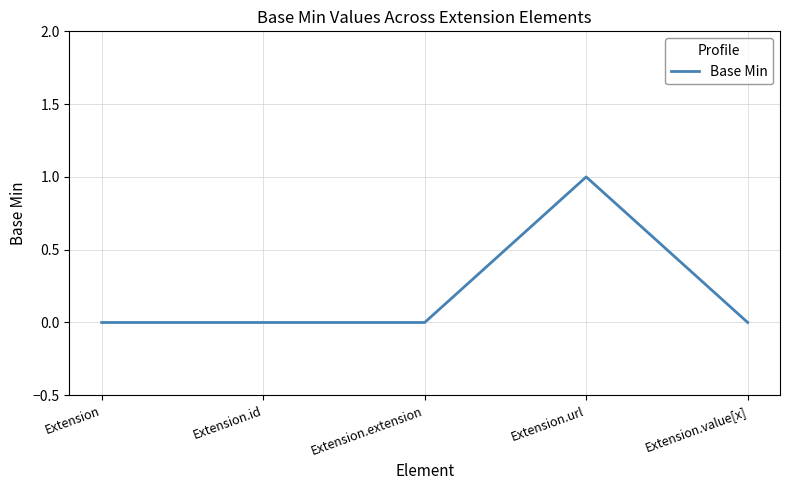

At which category does the chart reach its peak across all series?

Extension.url